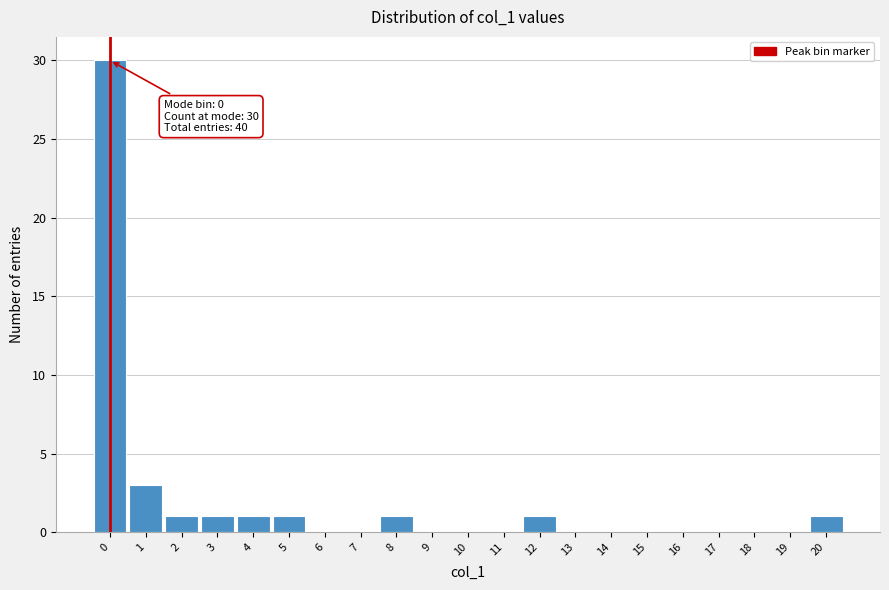

Which range on the x-axis has the tallest bar?

-0.5 to 0.5